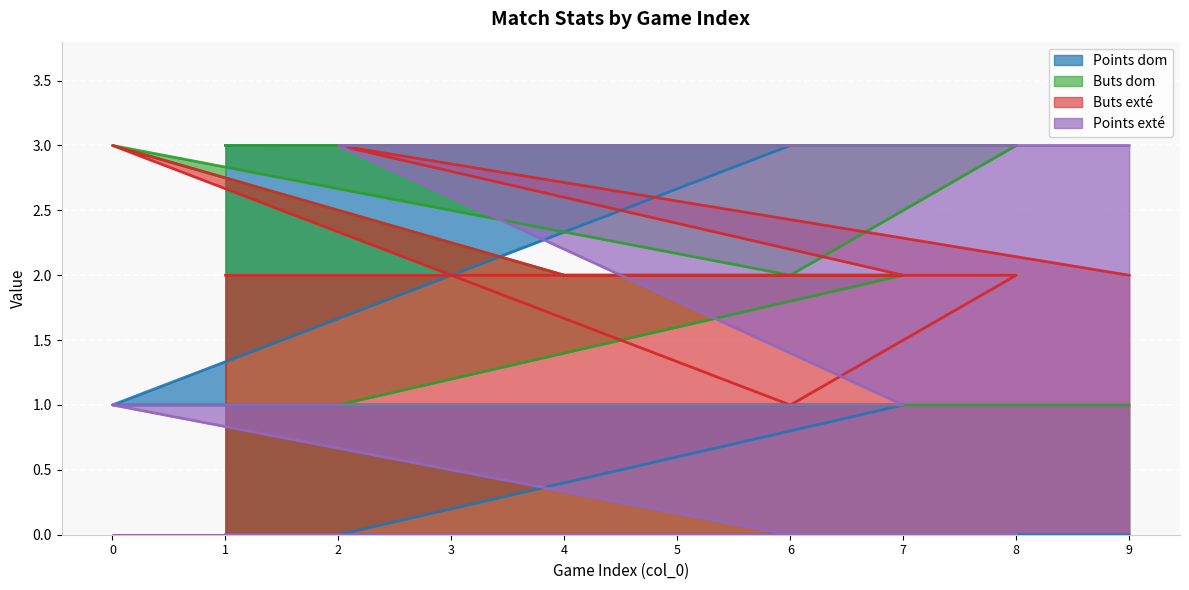

Which series has the widest spread of values?

Points dom